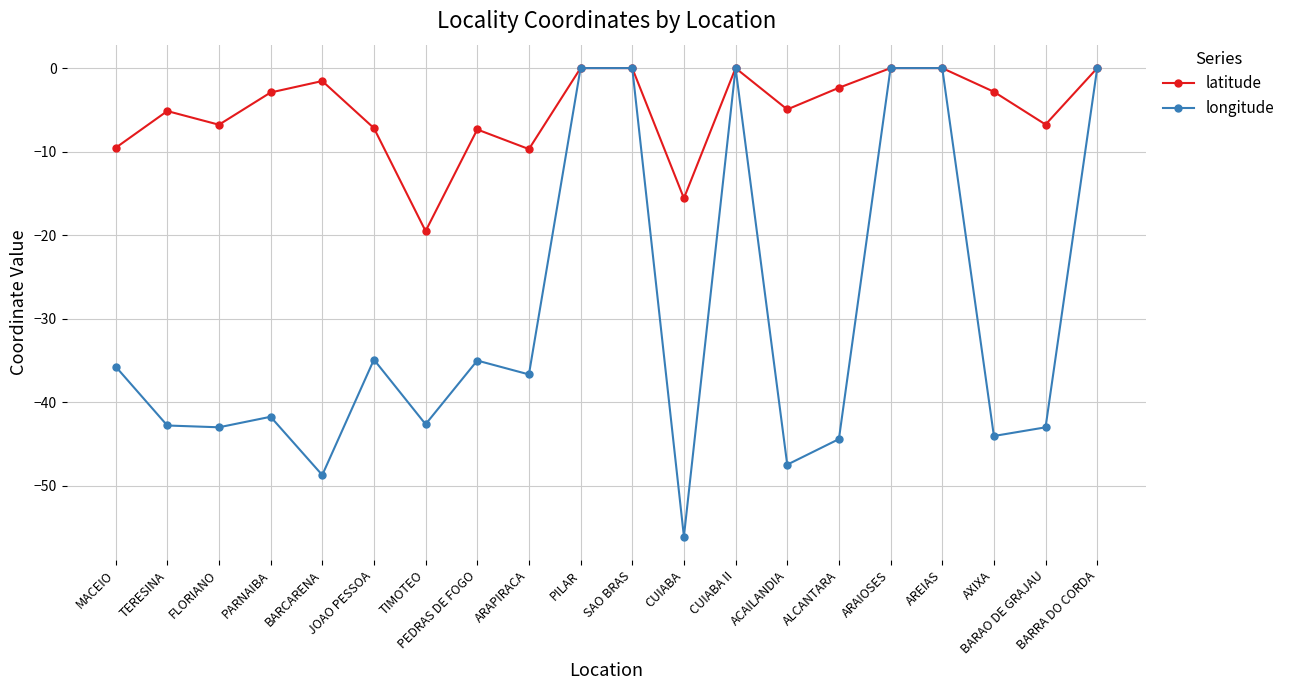

Which series has the largest total across all categories?

latitude